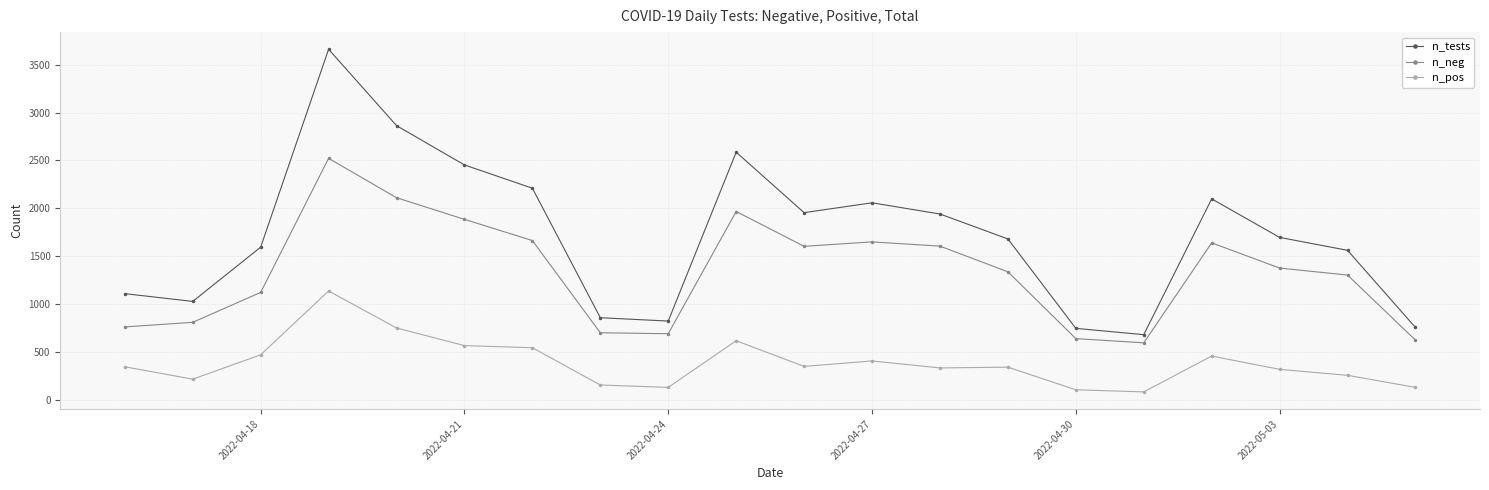

True or false: n_tests and n_pos cross at least once.

False